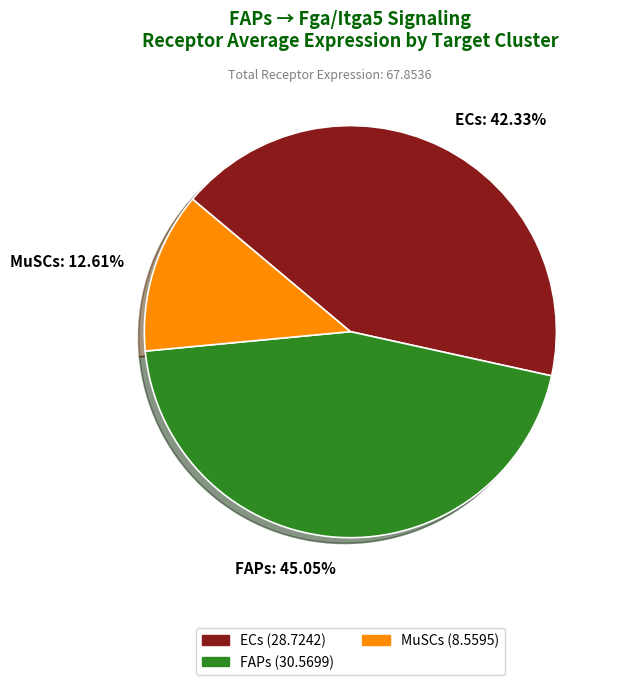

Is there any slice that represents more than half of the pie?

No